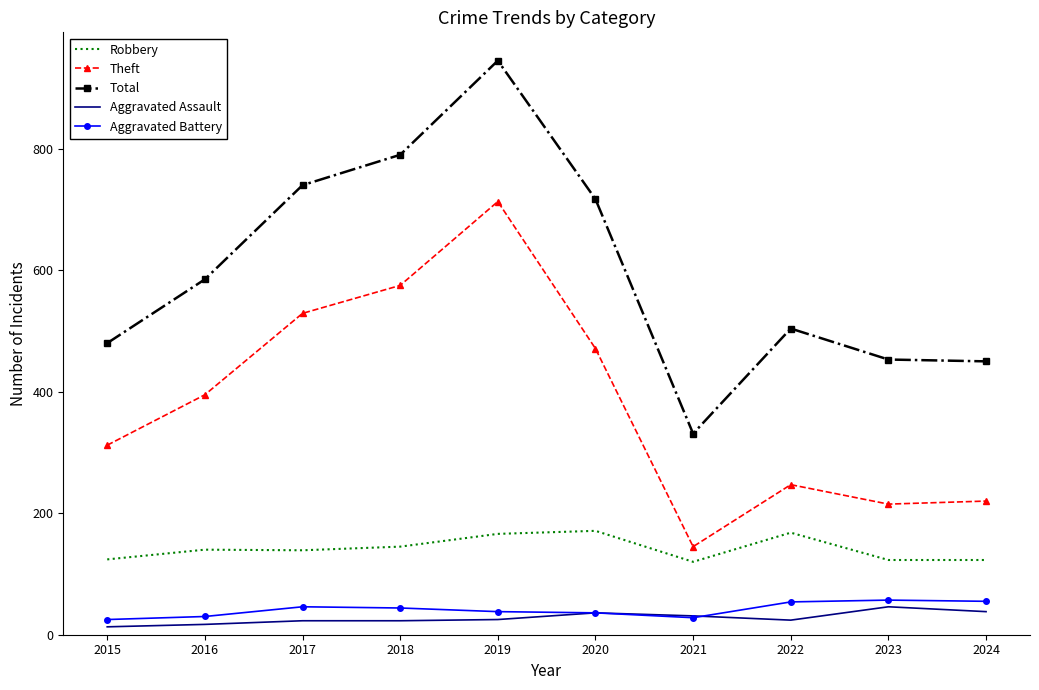

Which category has the highest value across all series?

2019